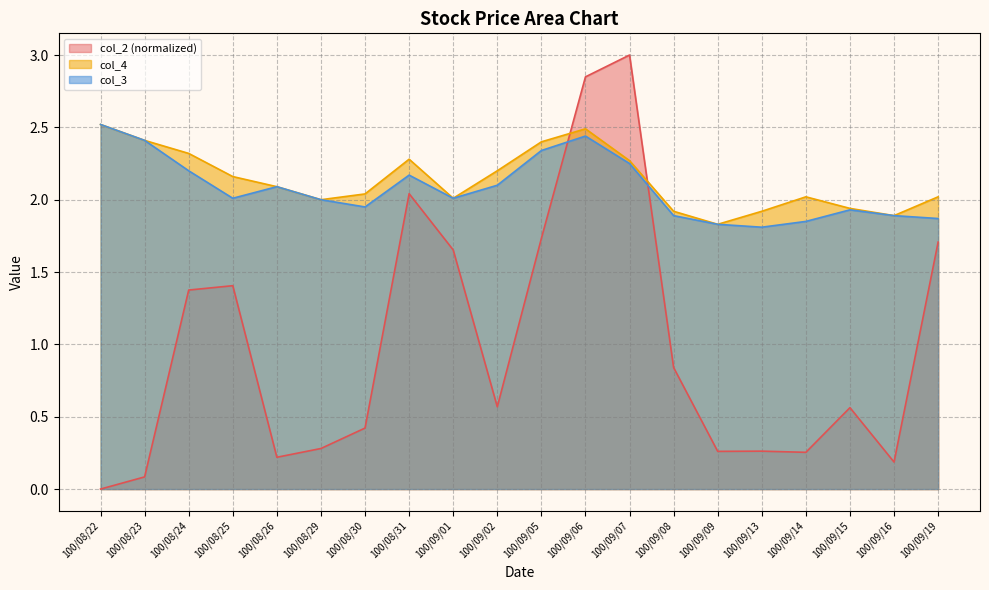

True or false: col_3 has a value of 2.4 at 100/09/06.

True